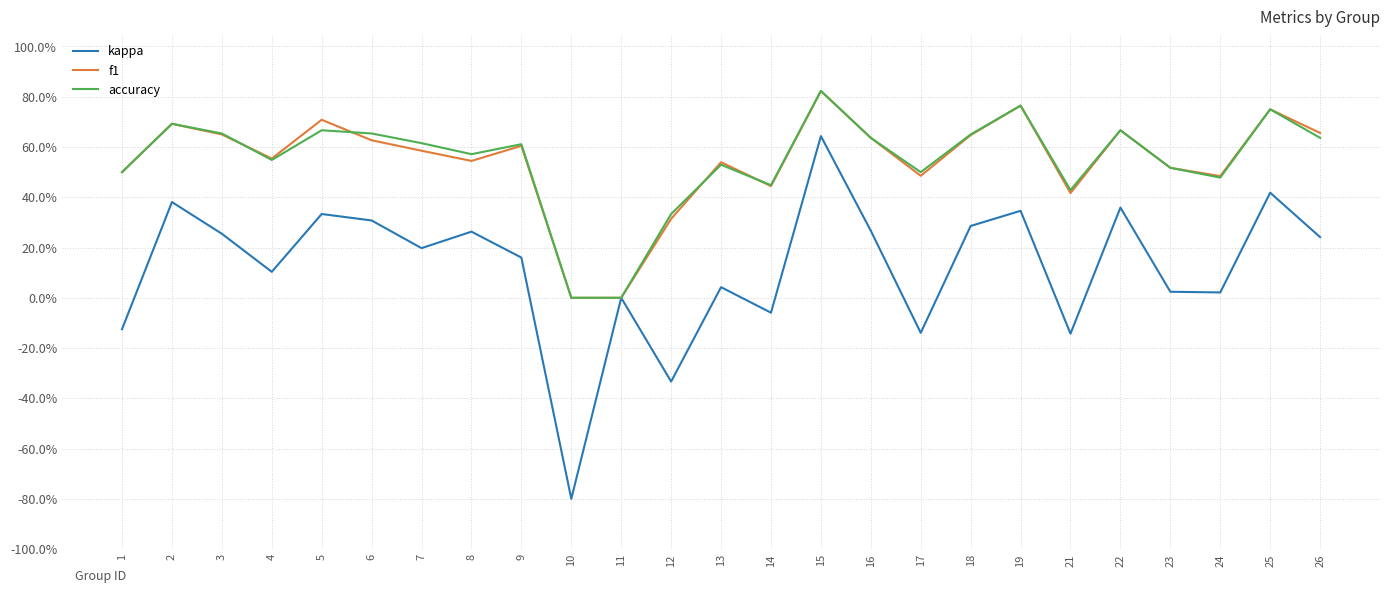

Does the chart have visible grid lines?

Yes